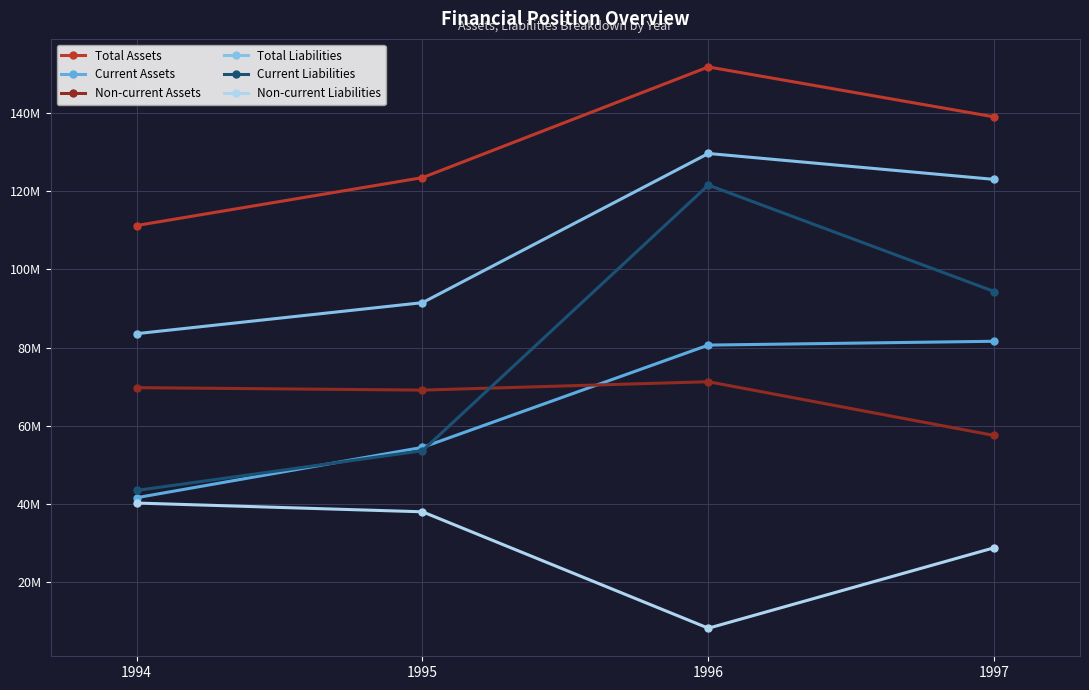

The Total Assets series shows 123532250 at 1995. True or false?

True